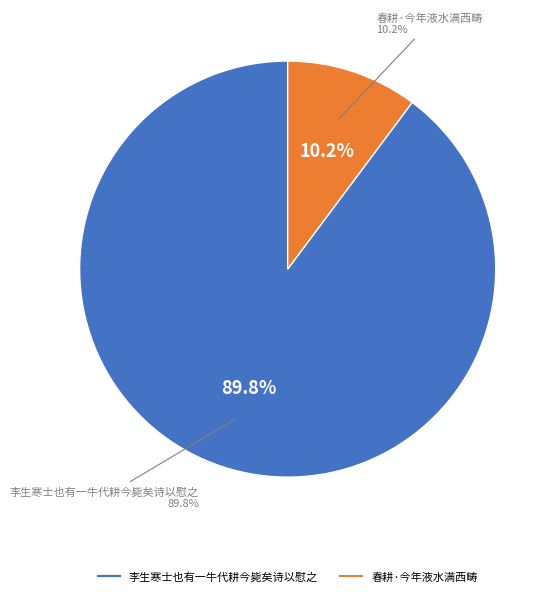

How many segments does this pie chart have?

2